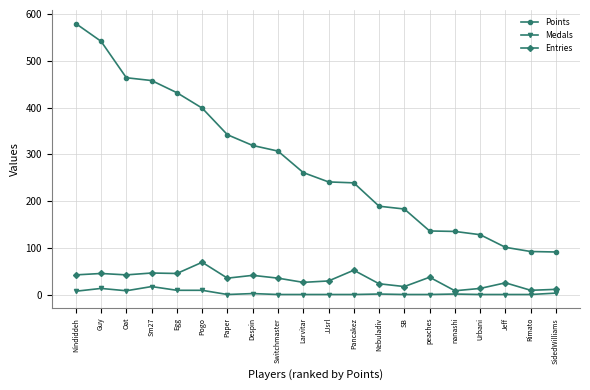

In Entries, how many points are lower than both neighbors (excluding endpoints)?

7